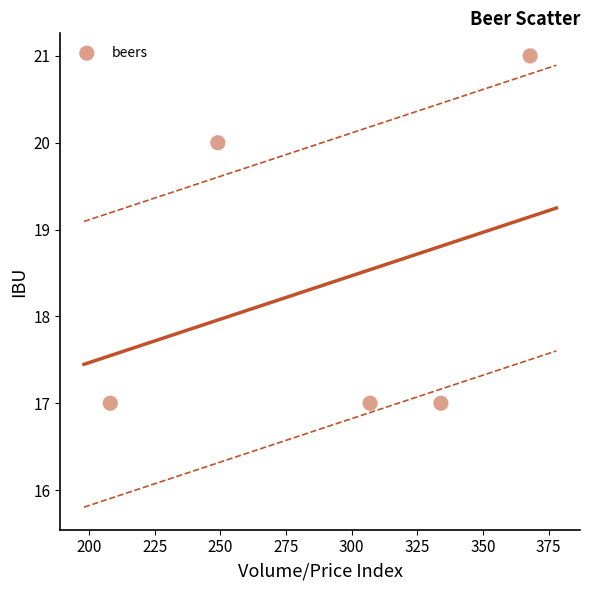

What is the average Y value?

18